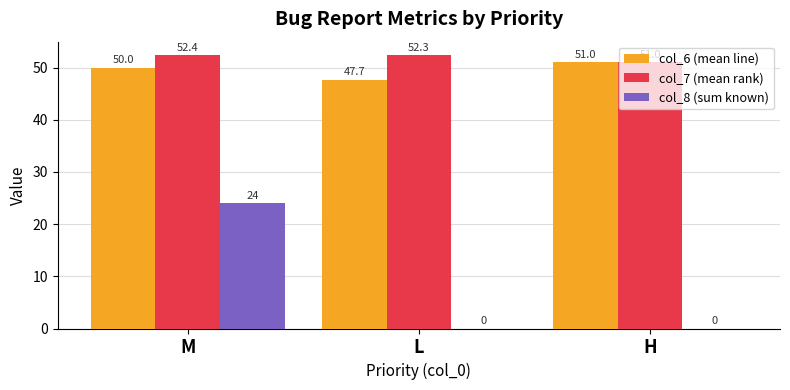

What is the sum of all col_8 (sum known) values?

24.0